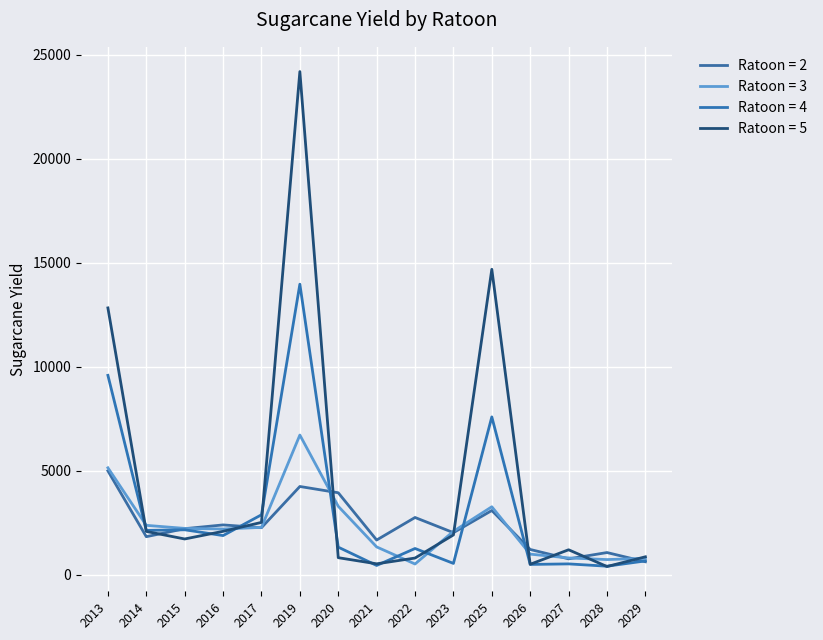

How many lines are shown in the chart?

4